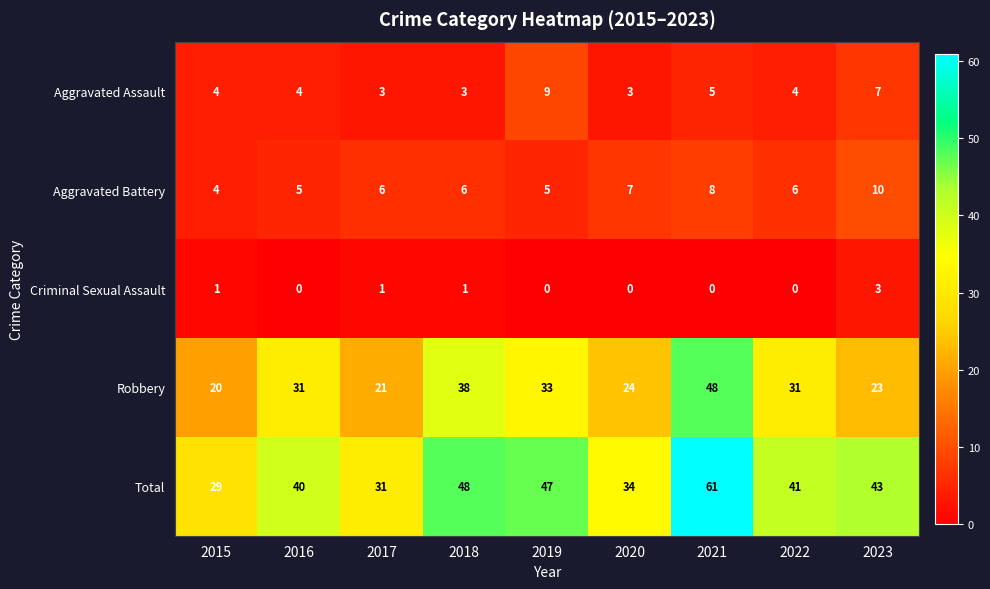

Which category has the lowest value in the Aggravated Battery series?

2015